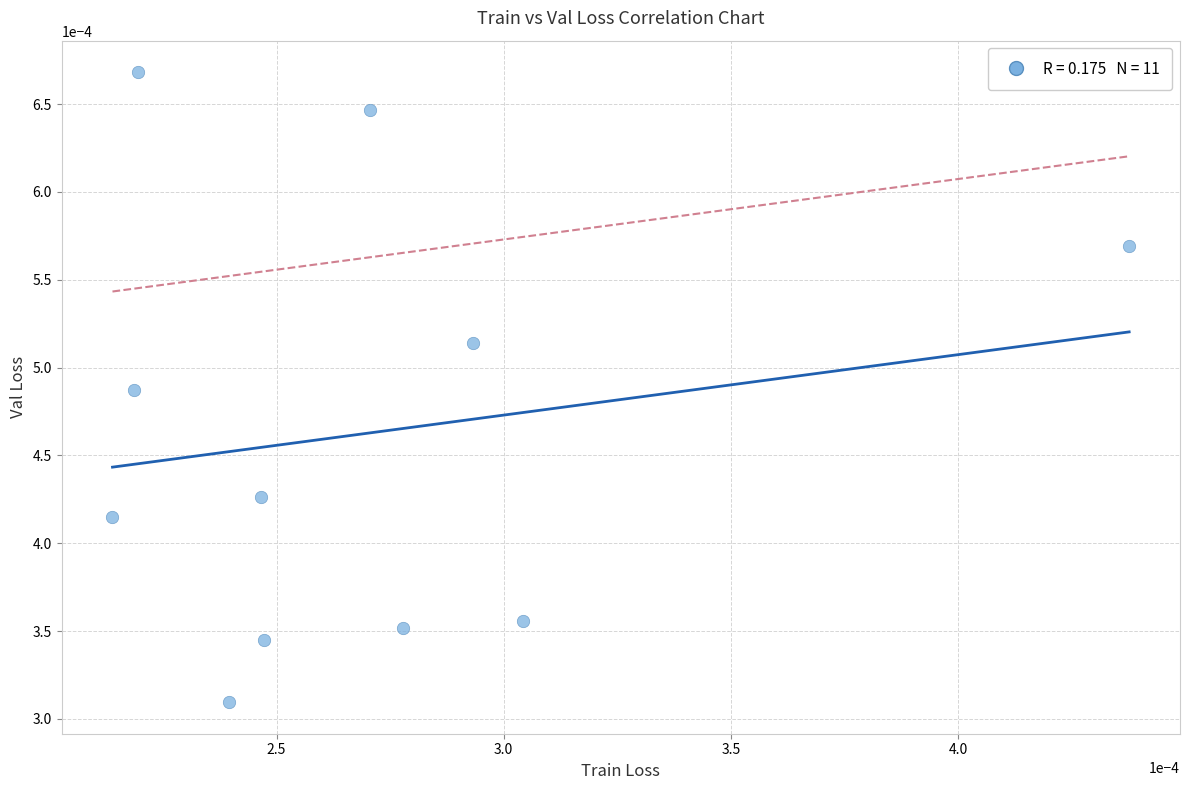

How many data points are displayed?

11